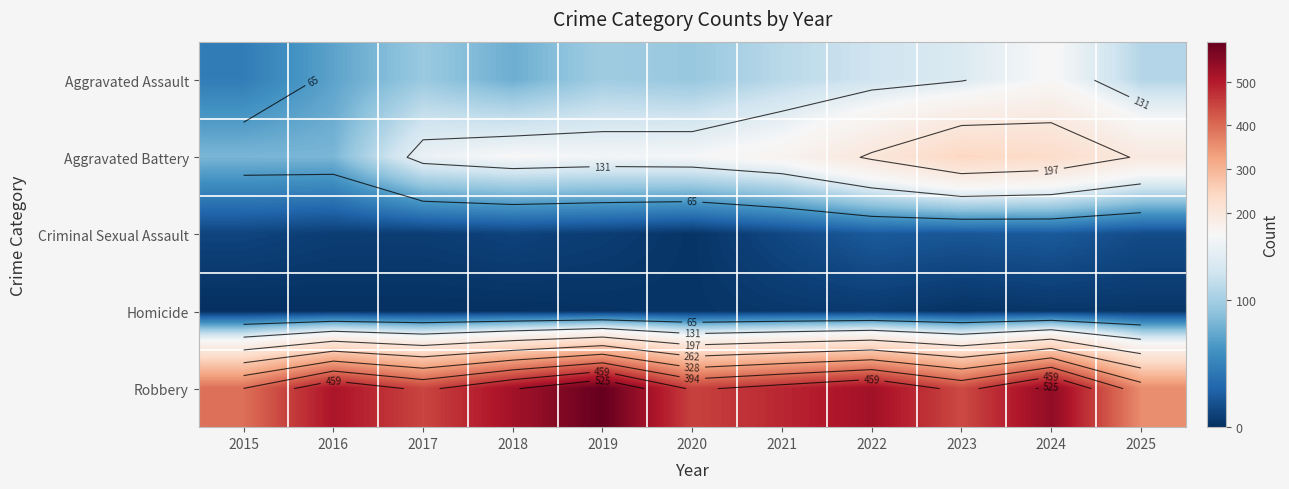

Rank the series by their maximum value, from lowest to highest.

Homicide, Criminal Sexual Assault, Aggravated Assault, Aggravated Battery, Robbery